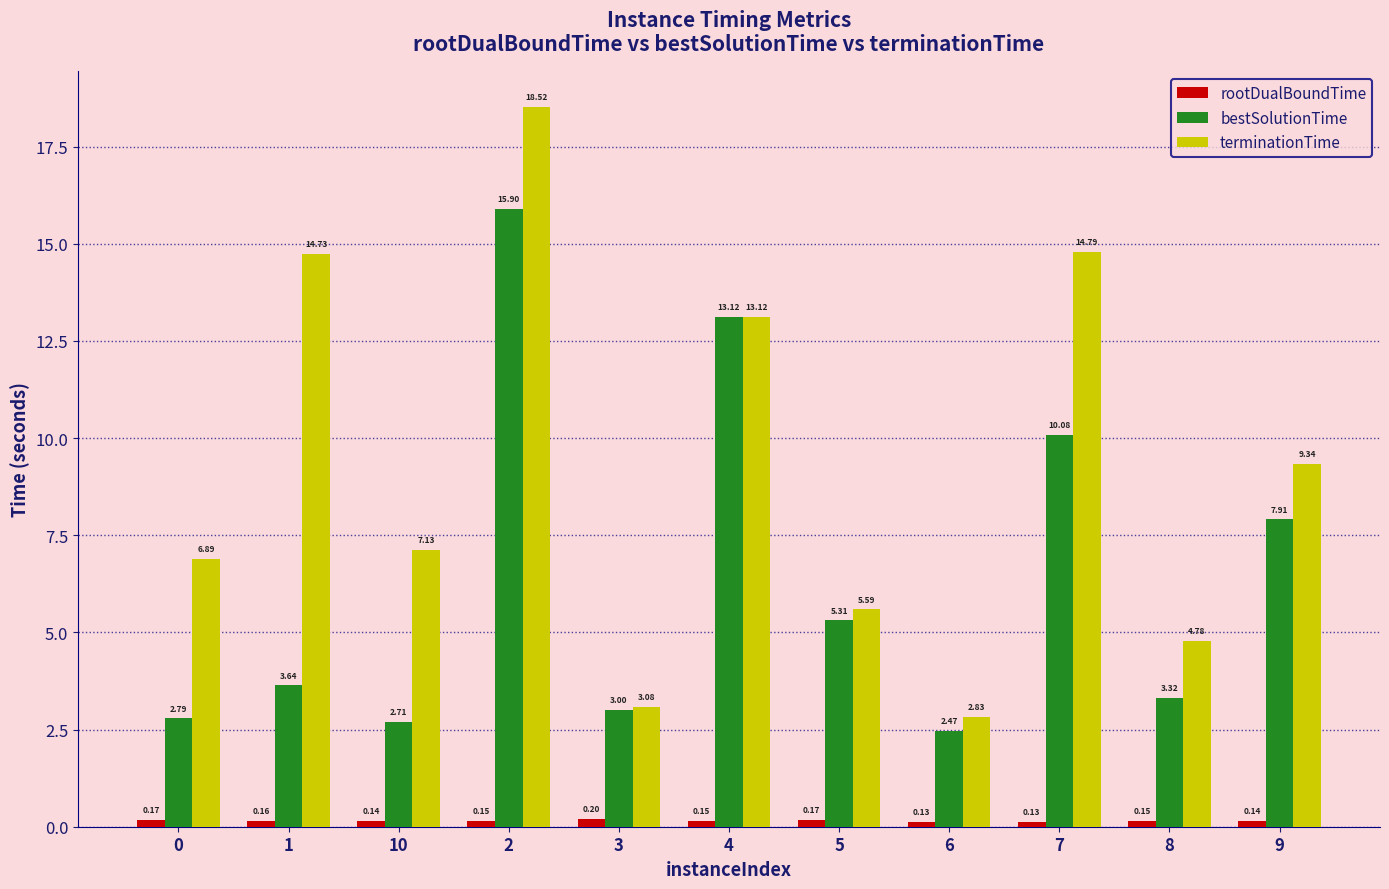

Rank the series at 9 from lowest to highest value.

rootDualBoundTime, bestSolutionTime, terminationTime